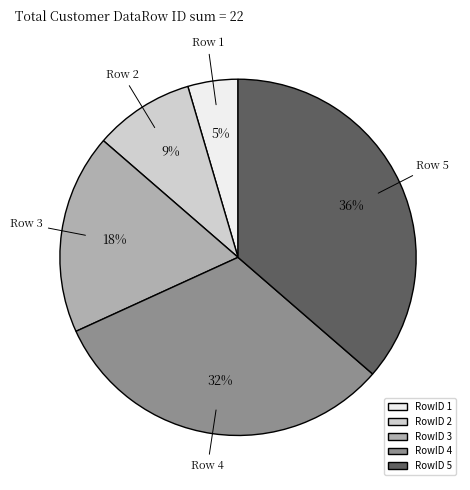

To the nearest percent, what is the average slice percentage?

20%